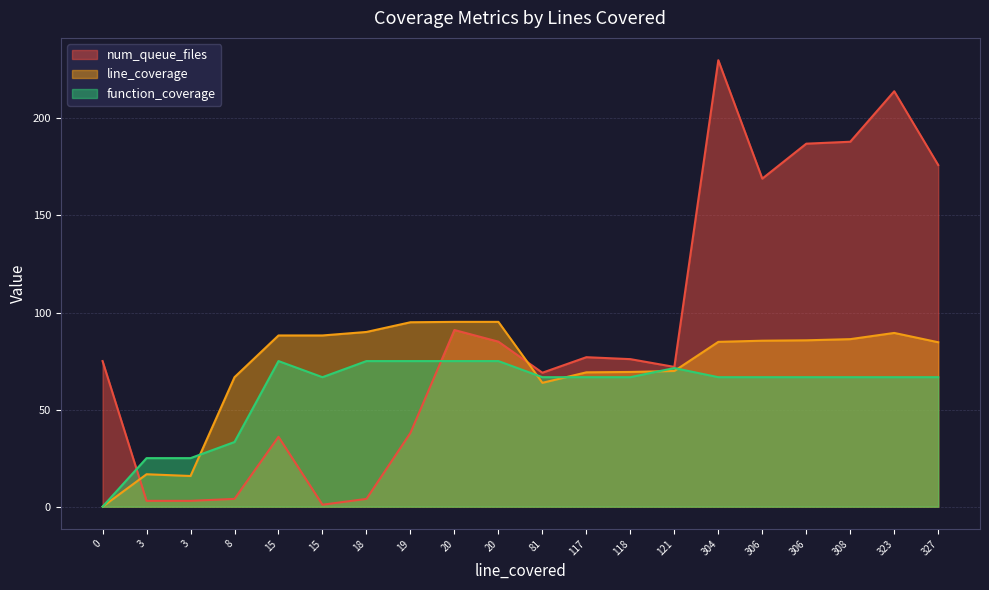

Which has a higher value, 8 or 121?

121